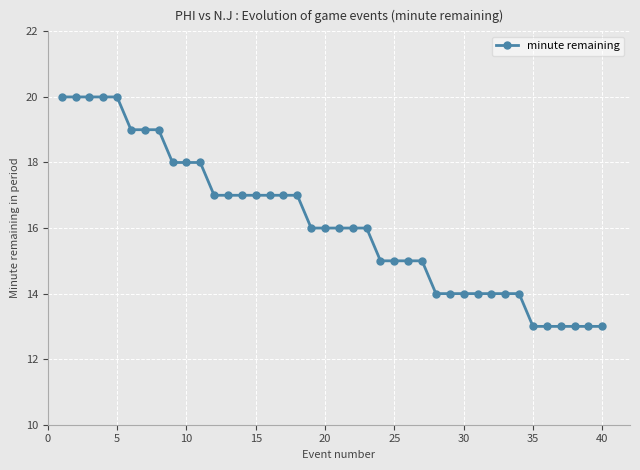

What is the sum of all values?

646